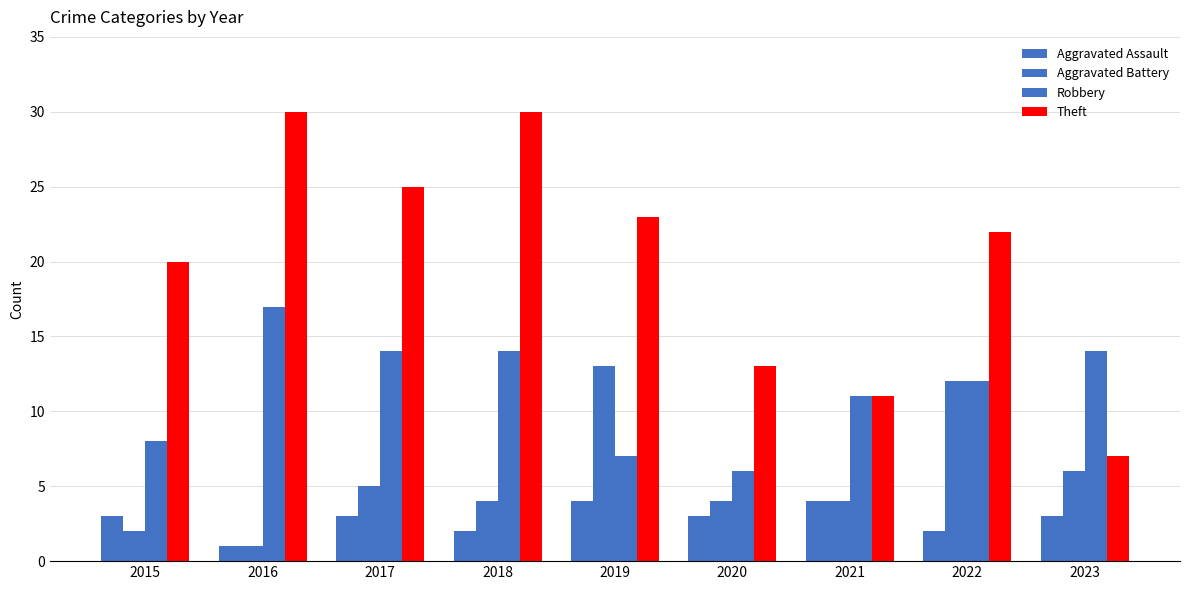

Count the number of data series in this chart.

4